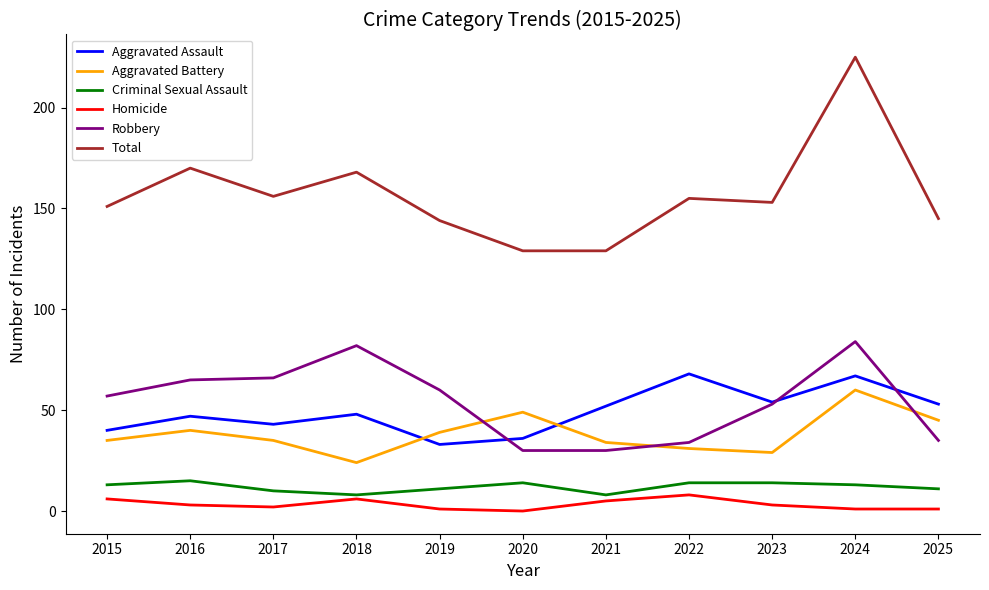

Reading left to right, transcribe all the data shown in this chart.

Aggravated Assault: 40	47	43	48	33	36	52	68	54	67	53
Aggravated Battery: 35	40	35	24	39	49	34	31	29	60	45
Criminal Sexual Assault: 13	15	10	8	11	14	8	14	14	13	11
Homicide: 6	3	2	6	1	0	5	8	3	1	1
Robbery: 57	65	66	82	60	30	30	34	53	84	35
Total: 151	170	156	168	144	129	129	155	153	225	145